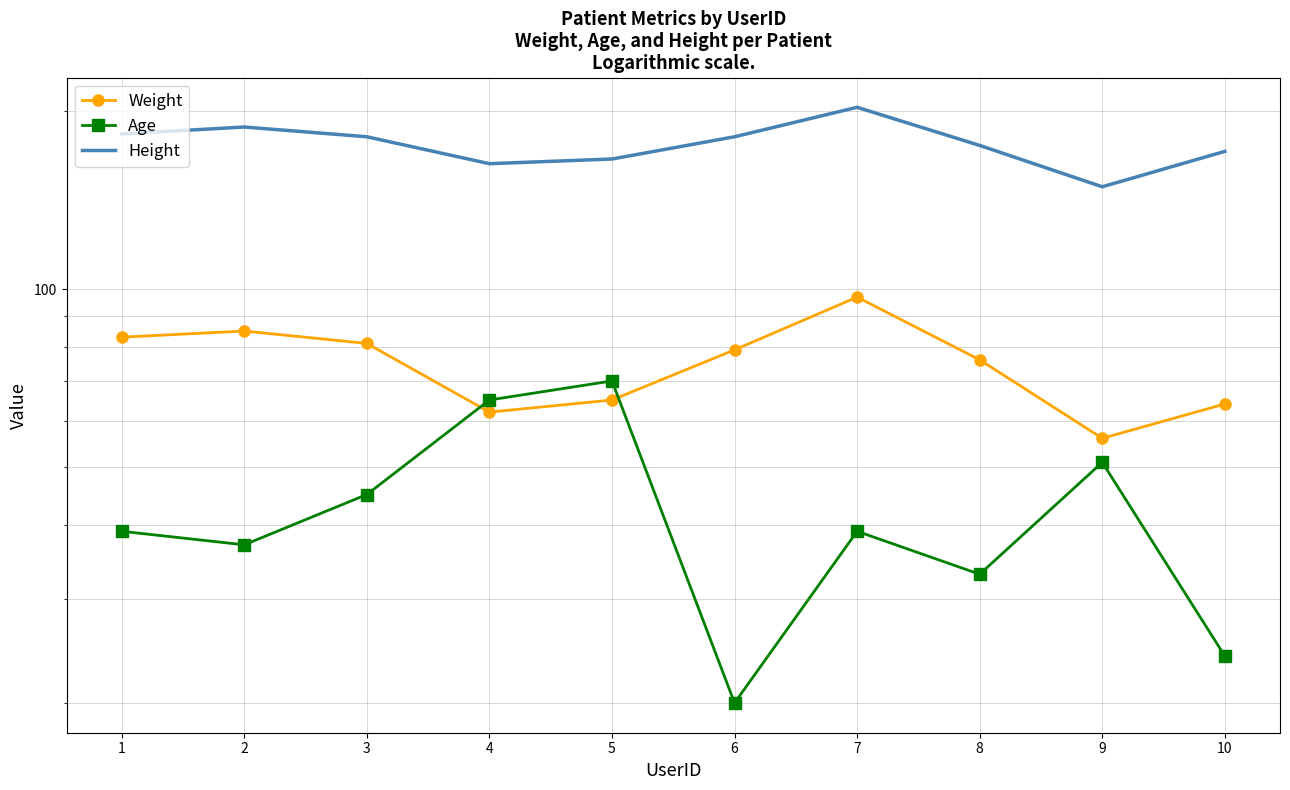

Where does the Weight series first go above 79?

1